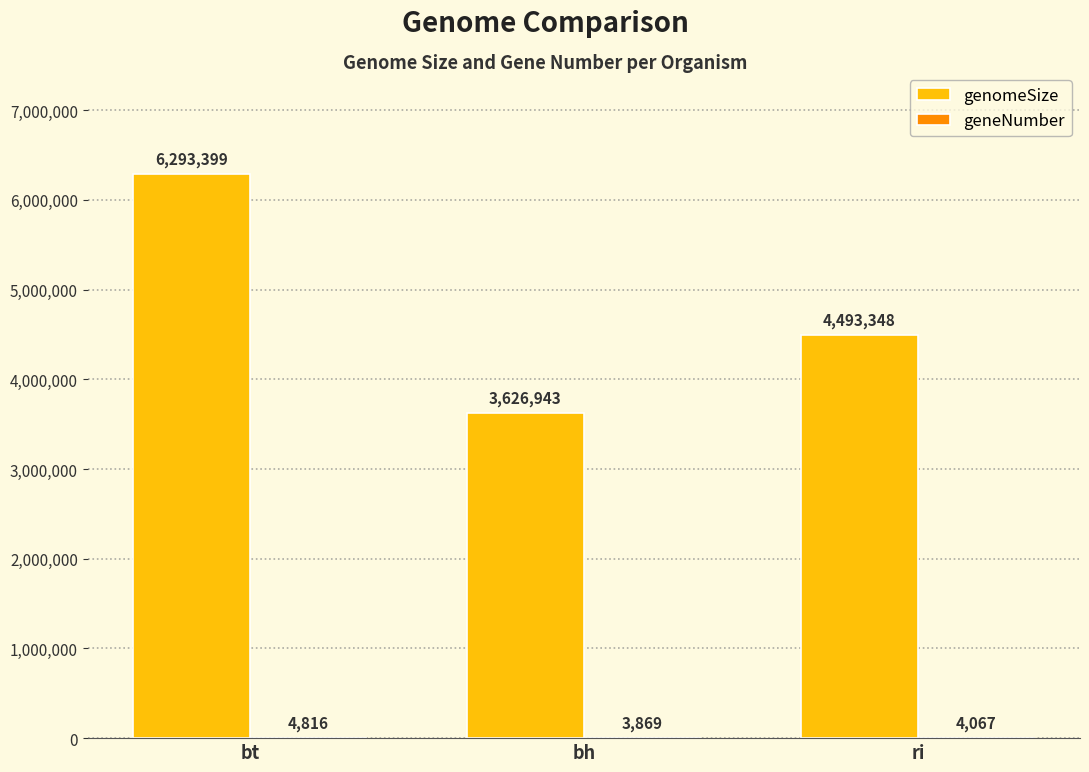

What is the sum of all genomeSize values?

14413690